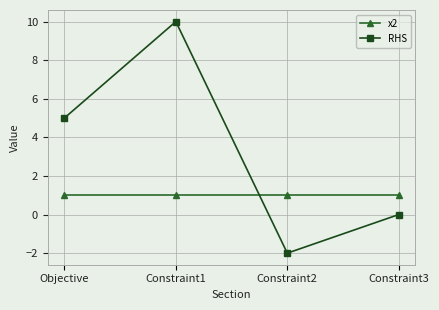

Reading left to right, transcribe all the data shown in this chart.

x2: 1	1	1	1
RHS: 5	10	-2	0